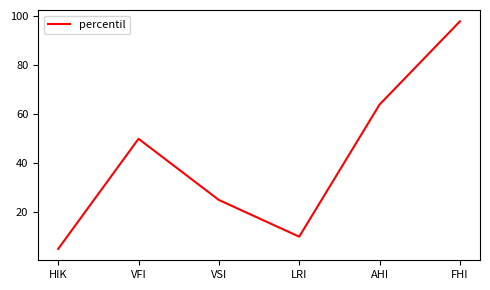

True or false: the data shows 103 at AHI.

False